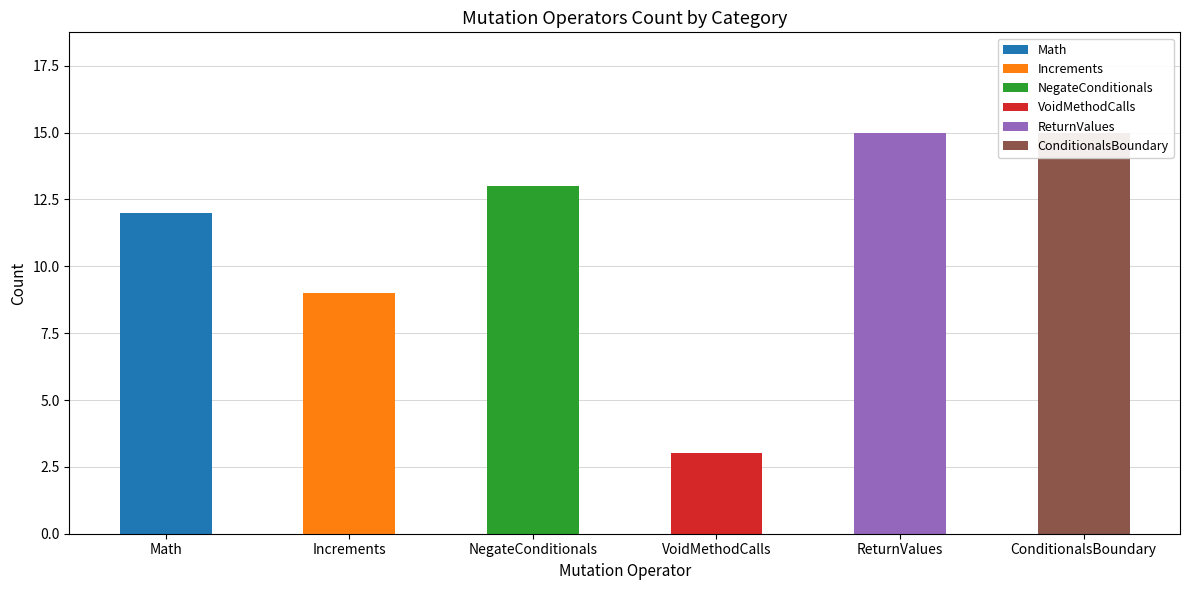

What is the sum of all values?

67